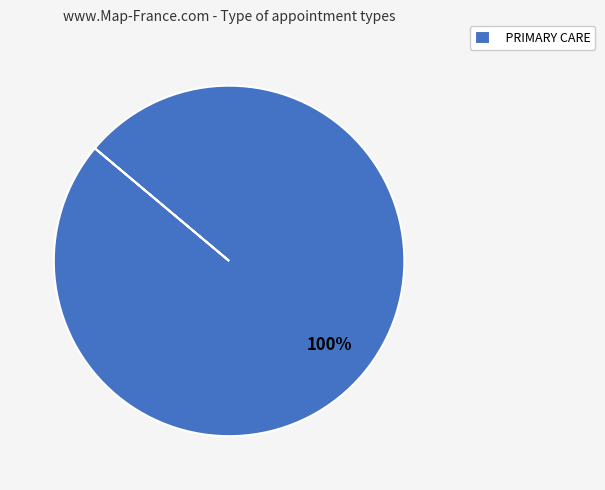

What percentage is the PRIMARY CARE slice, to the nearest percent?

100%